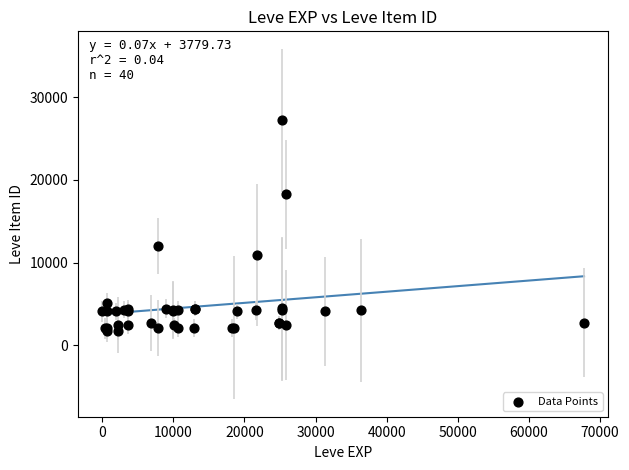

What Y value in the scatter plot is closest to 14448?

12018